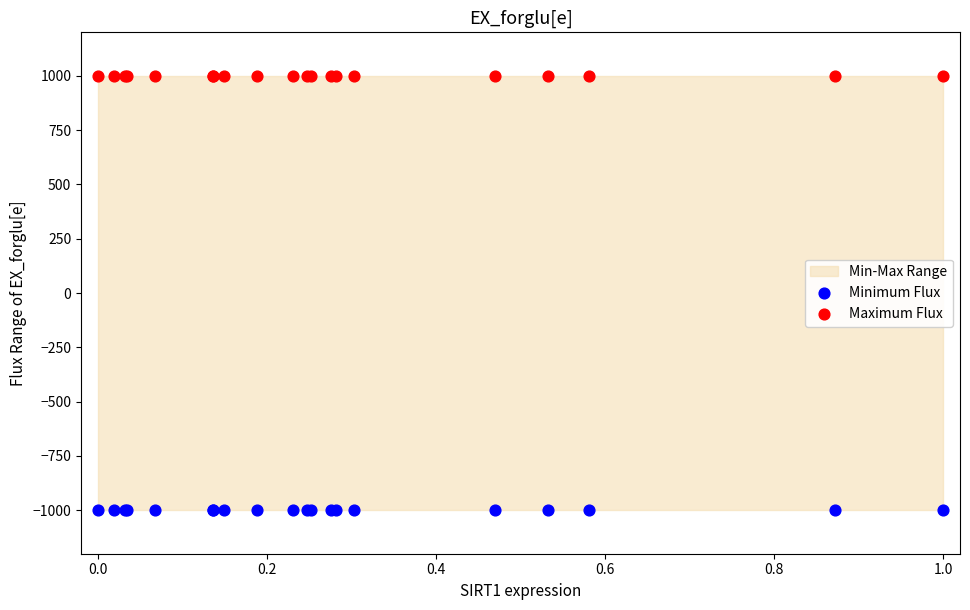

Which series reaches the minimum Y coordinate?

Minimum Flux